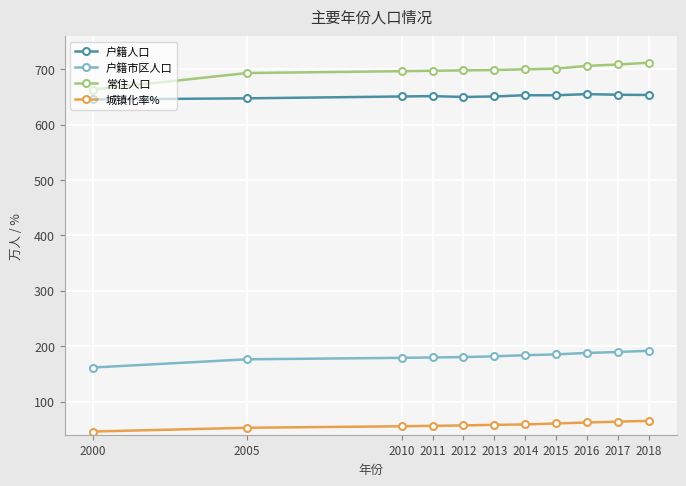

The 城镇化率% series shows 52.6 at 2005. True or false?

True